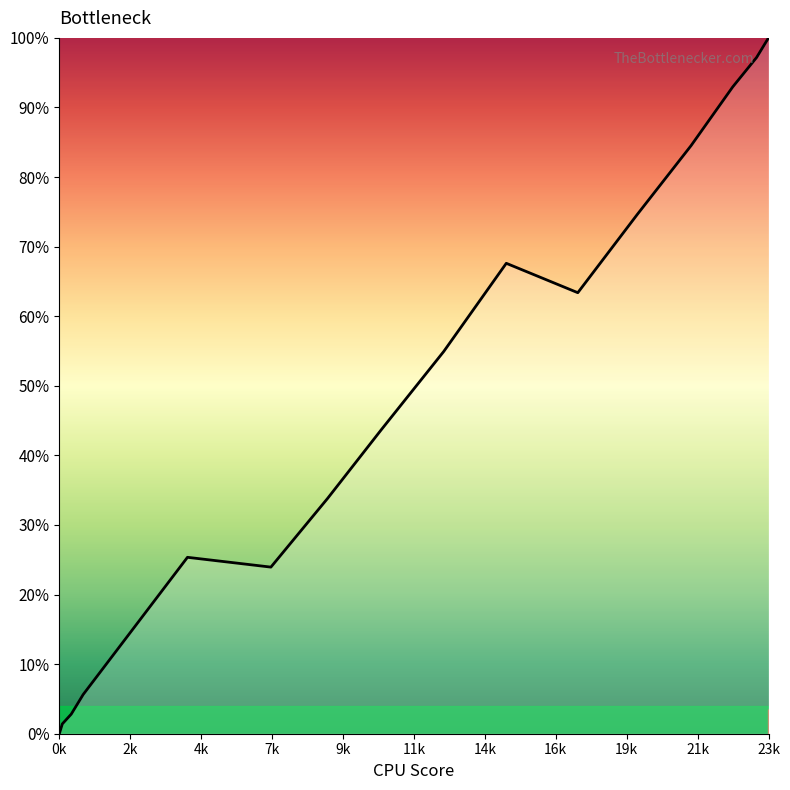

How many interior local valleys (lower than both neighbors) does the data have?

2